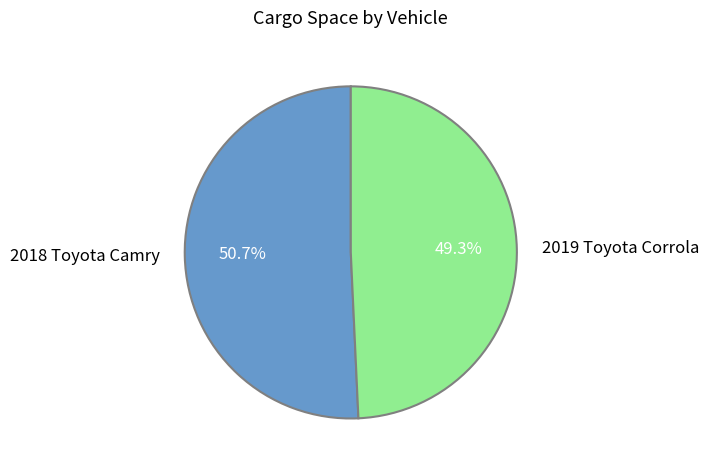

What is the ratio of the value at 2019 Toyota Corrola to the value at 2018 Toyota Camry?

1.0